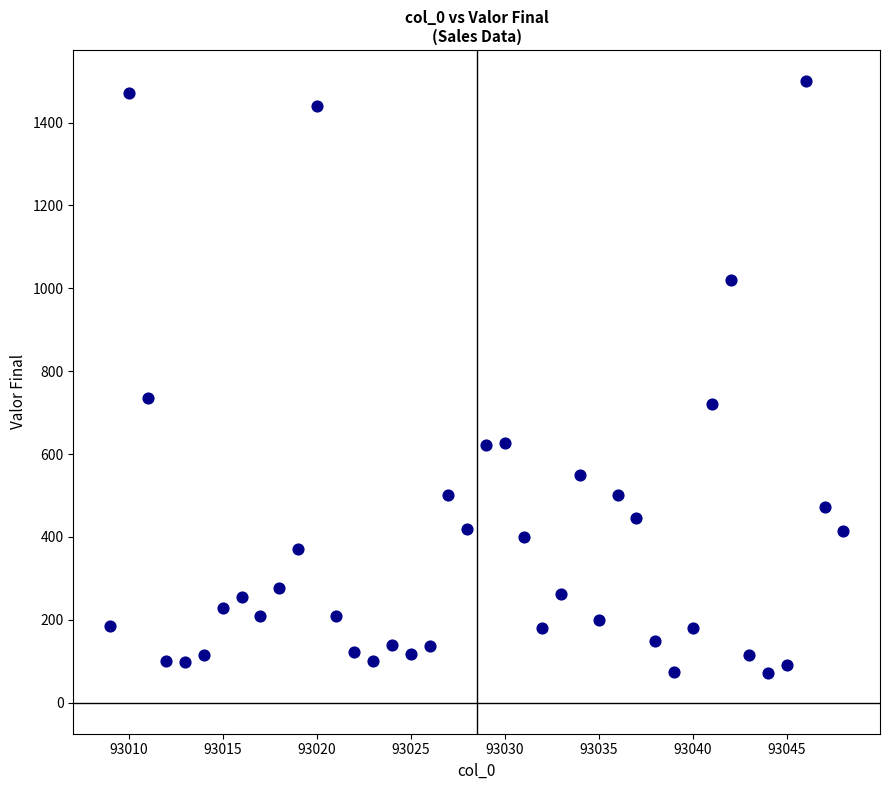

What is the range of Y values (max minus min)?

1429